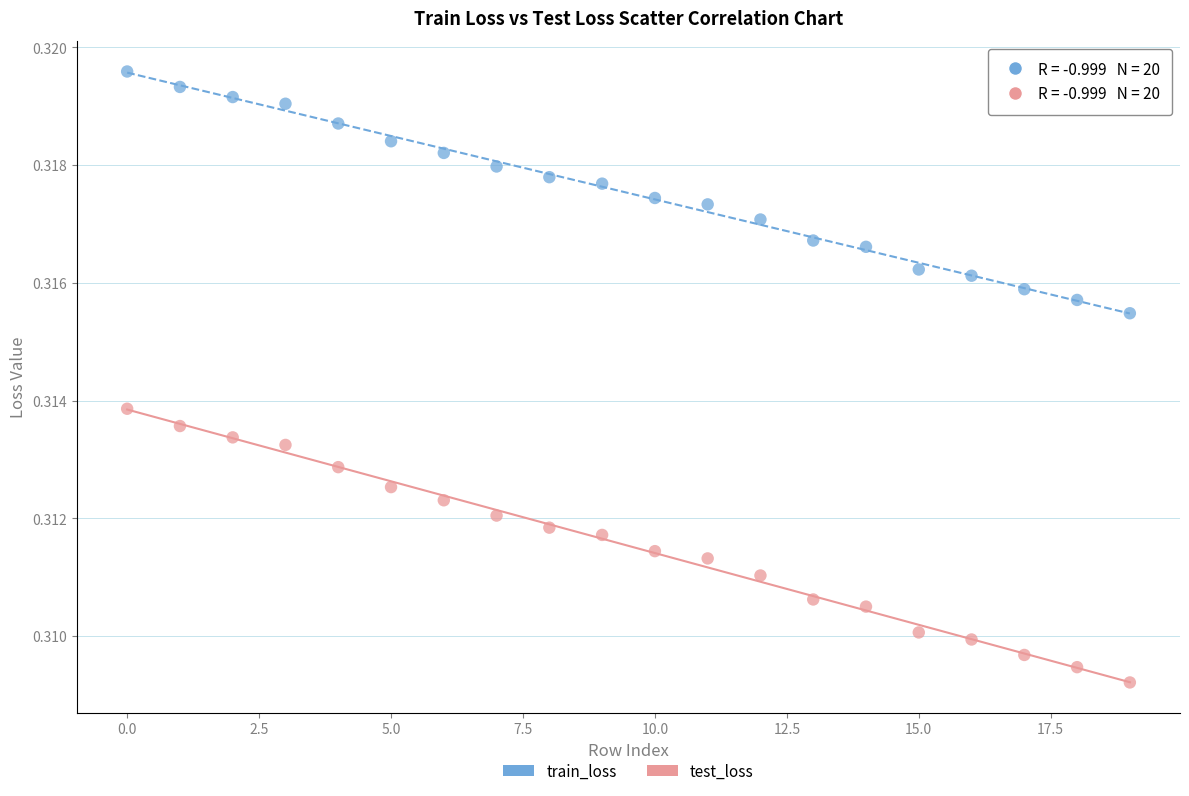

What are all the series names shown in the legend?

train_loss, test_loss